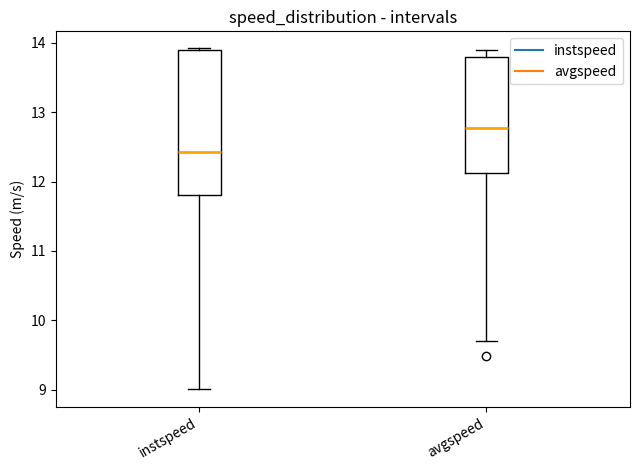

Reading left to right, read every box against the y-axis: the position of its median line, the range the box covers, and the ends of its whiskers. The values are not printed on the chart, so give them approximately, as read against the axis.

instspeed: median 12.4, box 11.8 to 13.9, whiskers 9.0 to 13.9 (just above the box's upper edge)
avgspeed: median 12.8, box 12.1 to 13.8, whiskers 9.7 to 13.9